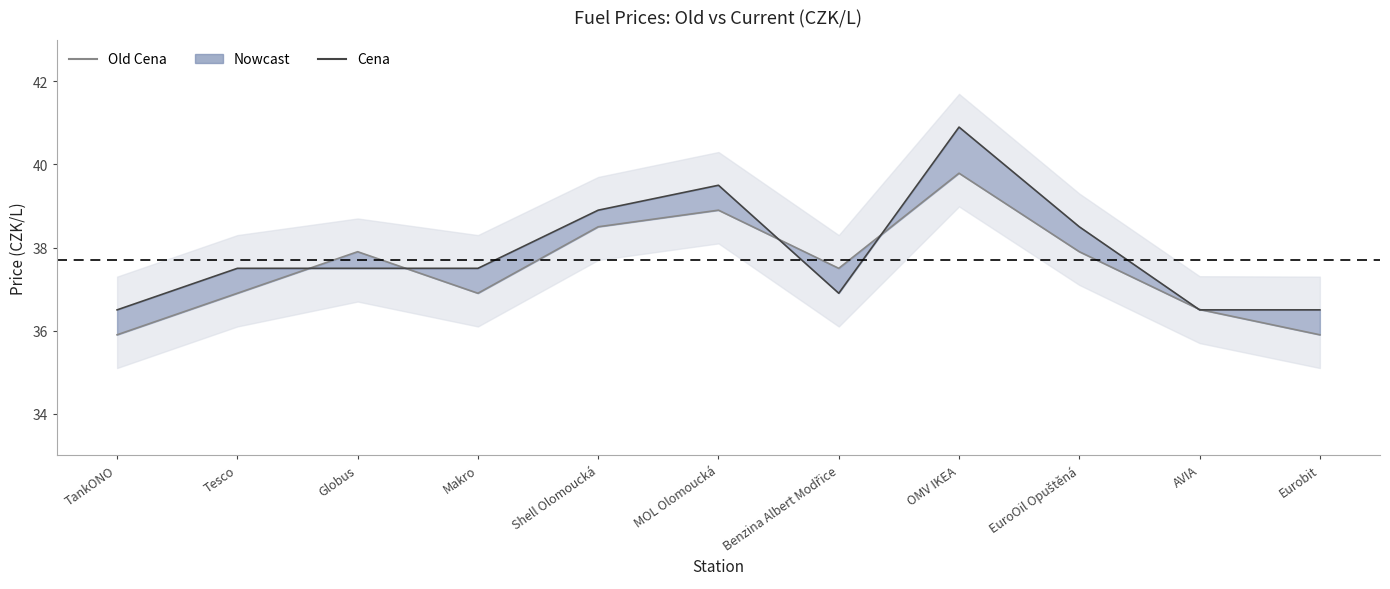

Which has a higher value, Eurobit or TankONO?

Eurobit